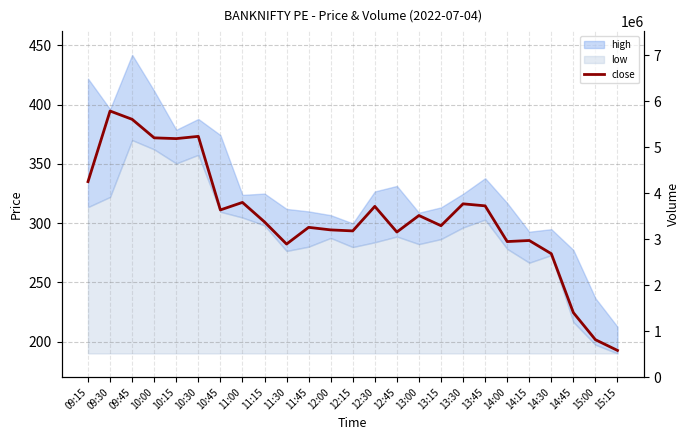

Does the chart have visible grid lines?

Yes